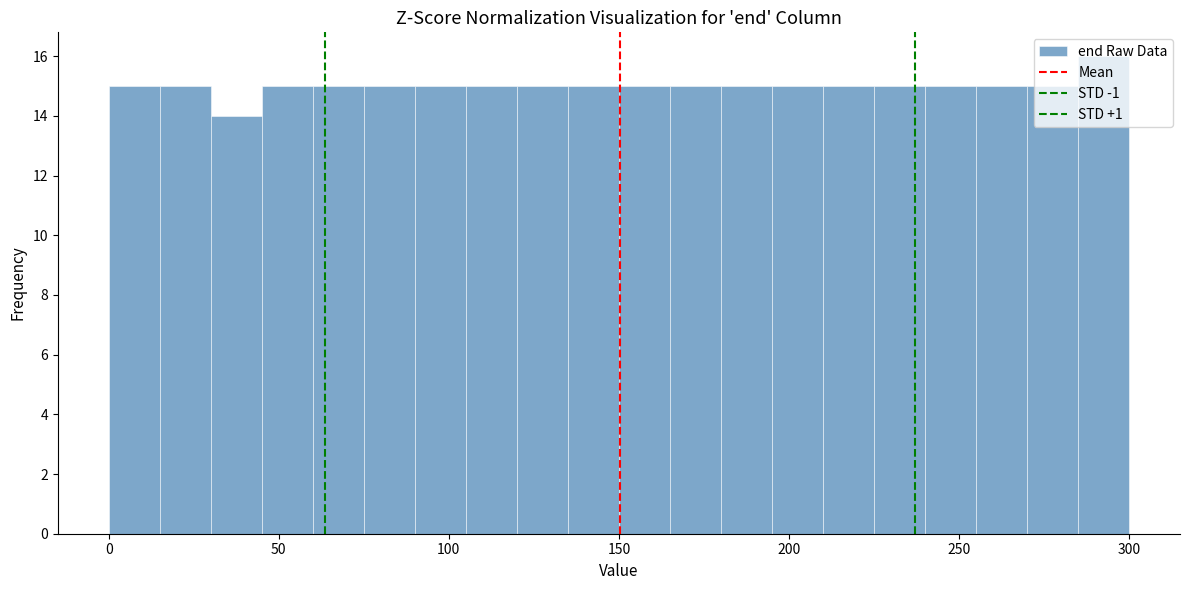

Read against the x-axis, roughly where is the centre of the tallest bar?

295